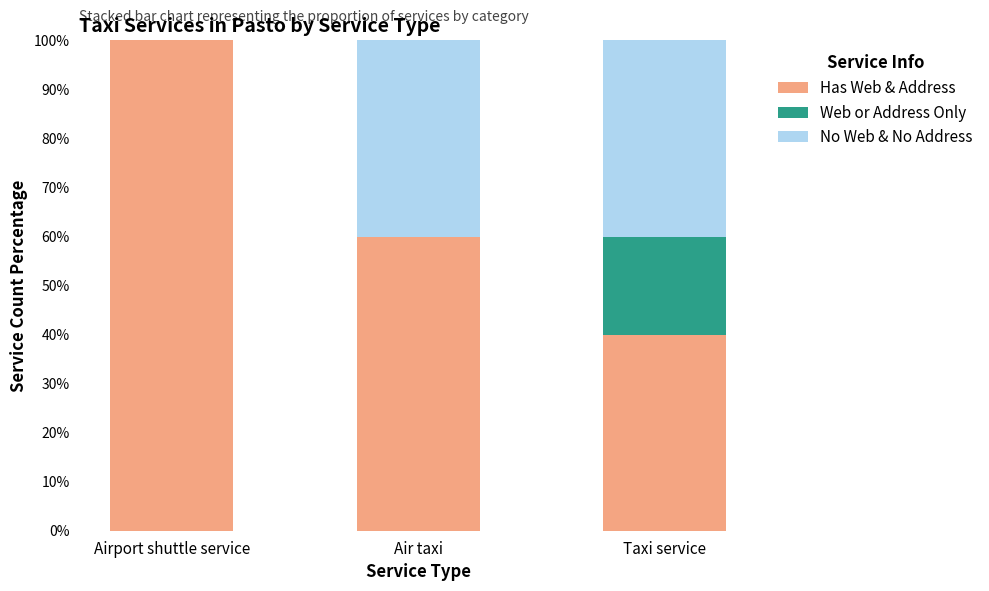

What is the sum of the Has Web & Address values at Taxi service and Air taxi?

100